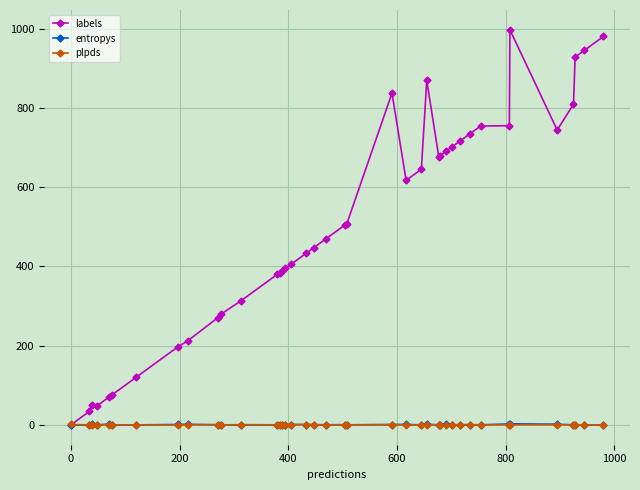

Which series has the largest range (max minus min)?

labels